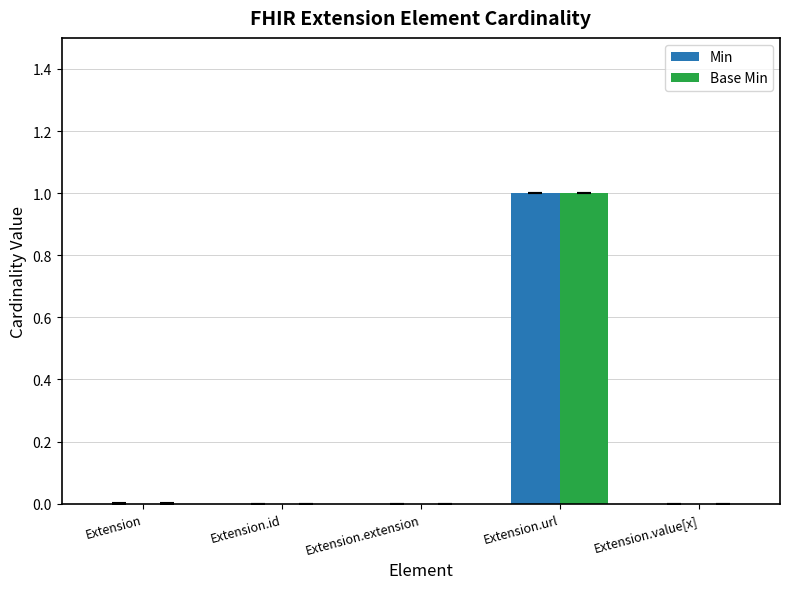

Is the value of Min at Extension.url greater than the value of Base Min at Extension.id?

Yes